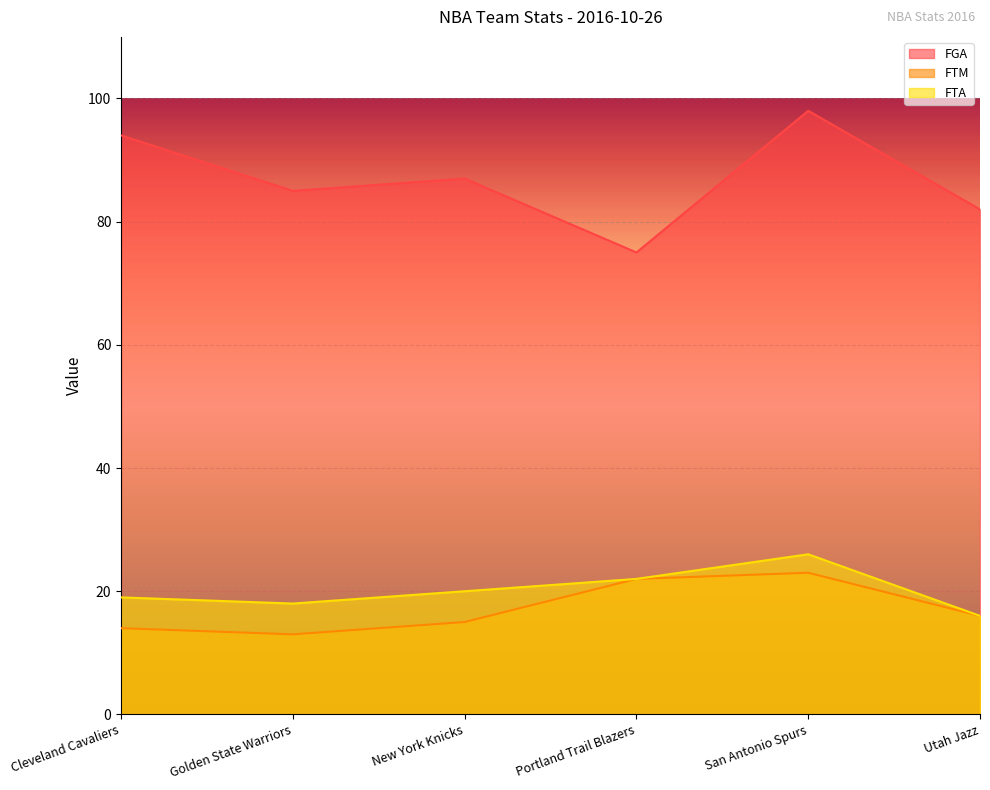

How many data points does each series have?

6